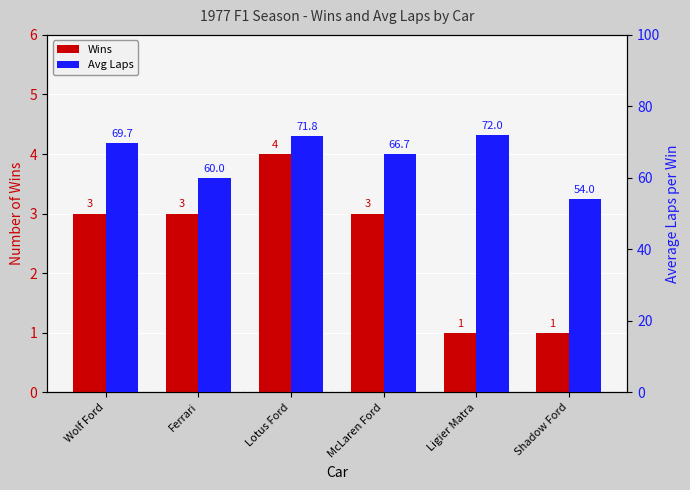

List the series in order of their overall mean, highest first.

Avg Laps, Wins